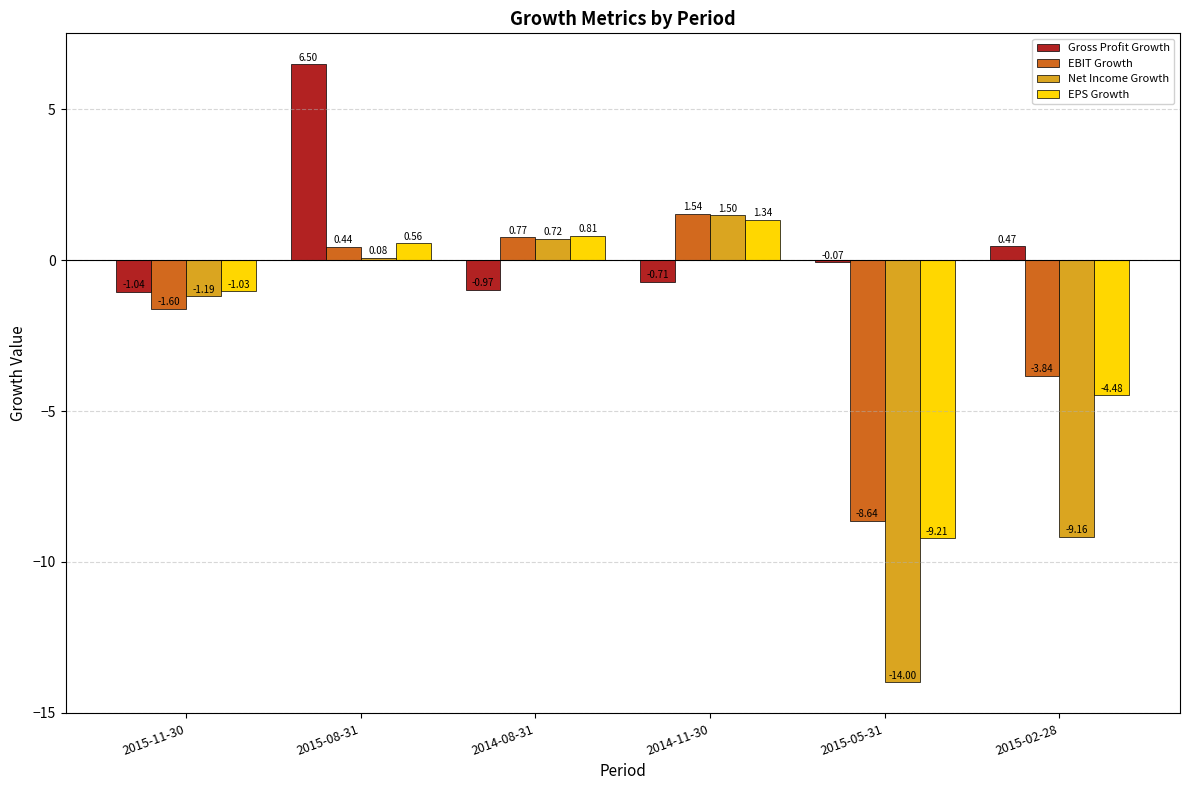

What are all the series names shown in the legend?

Gross Profit Growth, EBIT Growth, Net Income Growth, EPS Growth